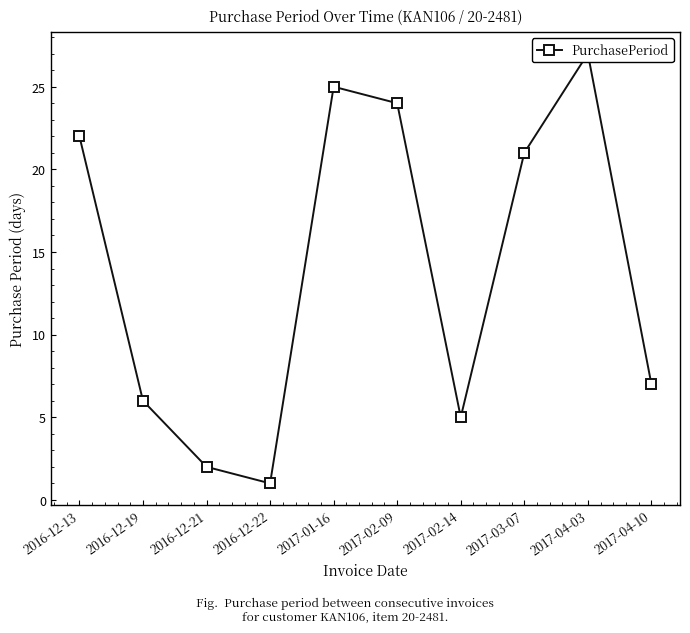

Where is the first local maximum?

2017-01-16